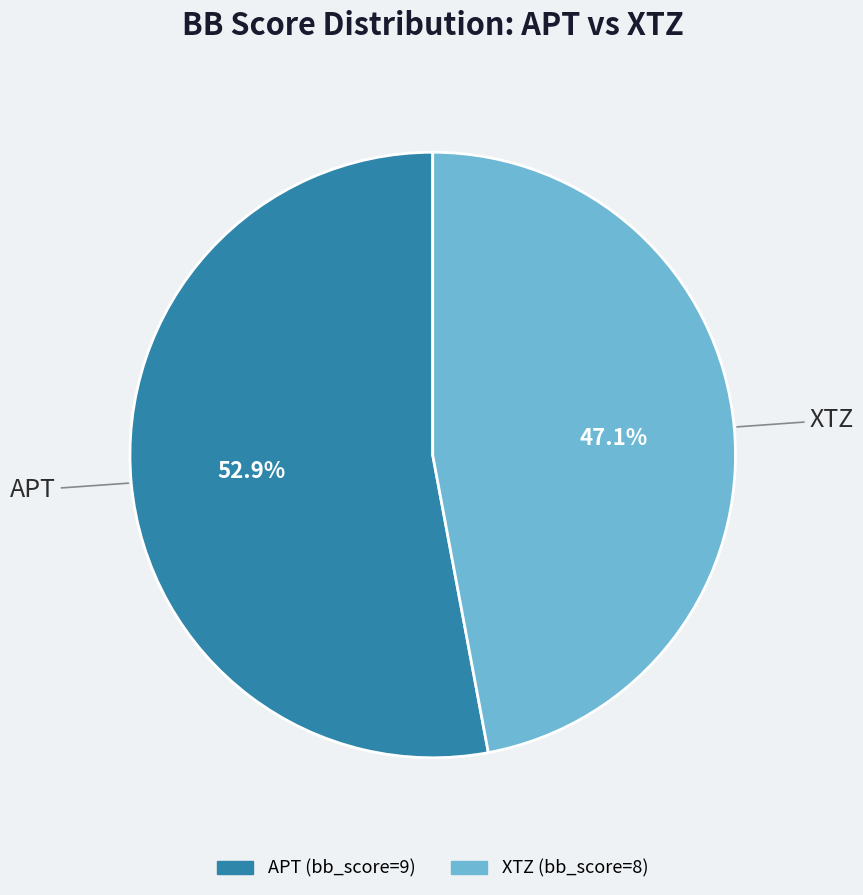

To the nearest percent, what is the combined percentage of XTZ and APT?

100%